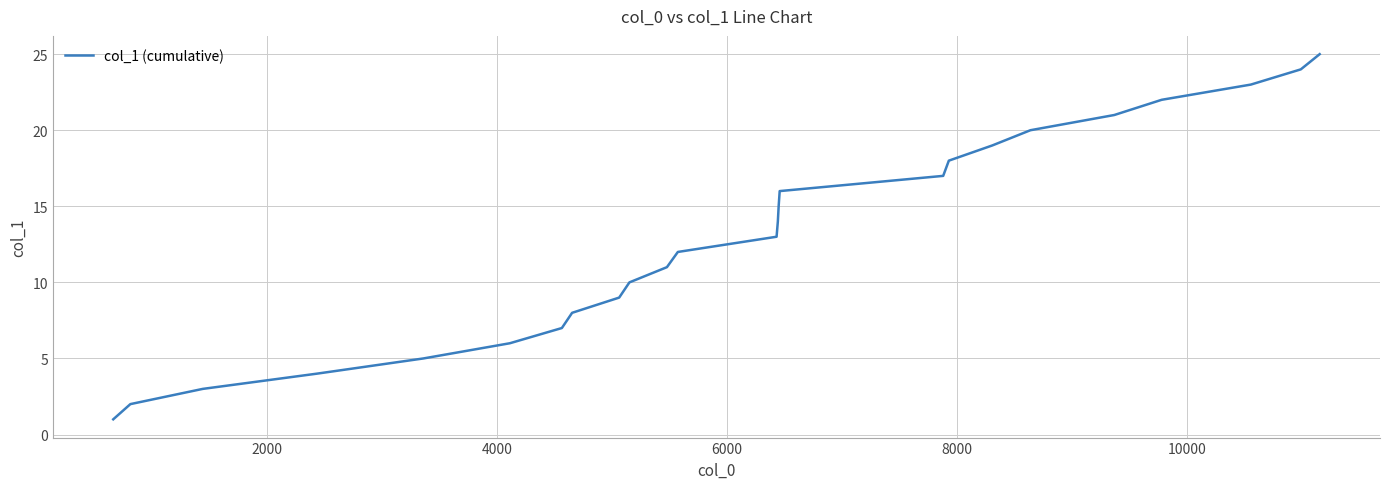

What is the difference between the maximum and minimum values?

24